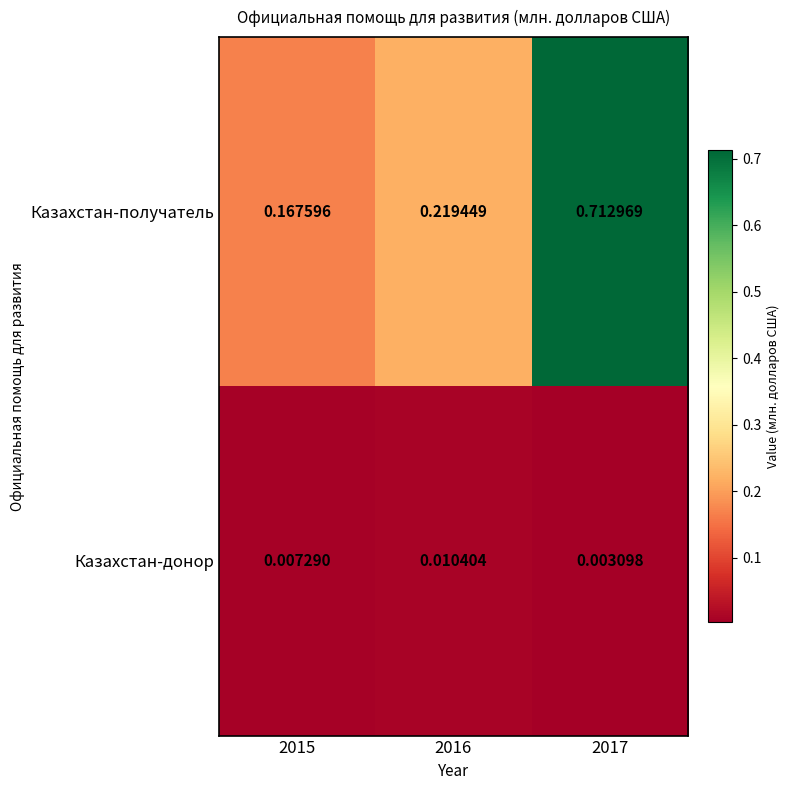

Rank the series by their maximum value, from highest to lowest.

Казахстан-получатель, Казахстан-донор